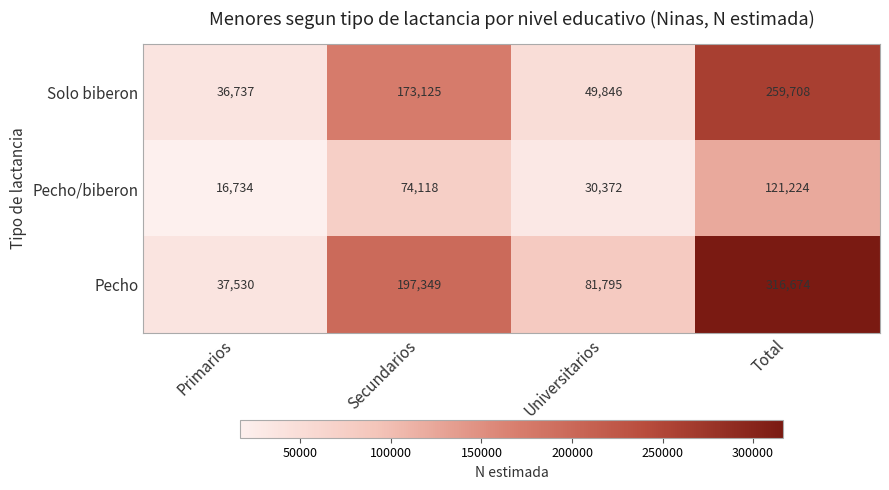

What is the sum of the Solo biberon values at Total and Primarios?

296445